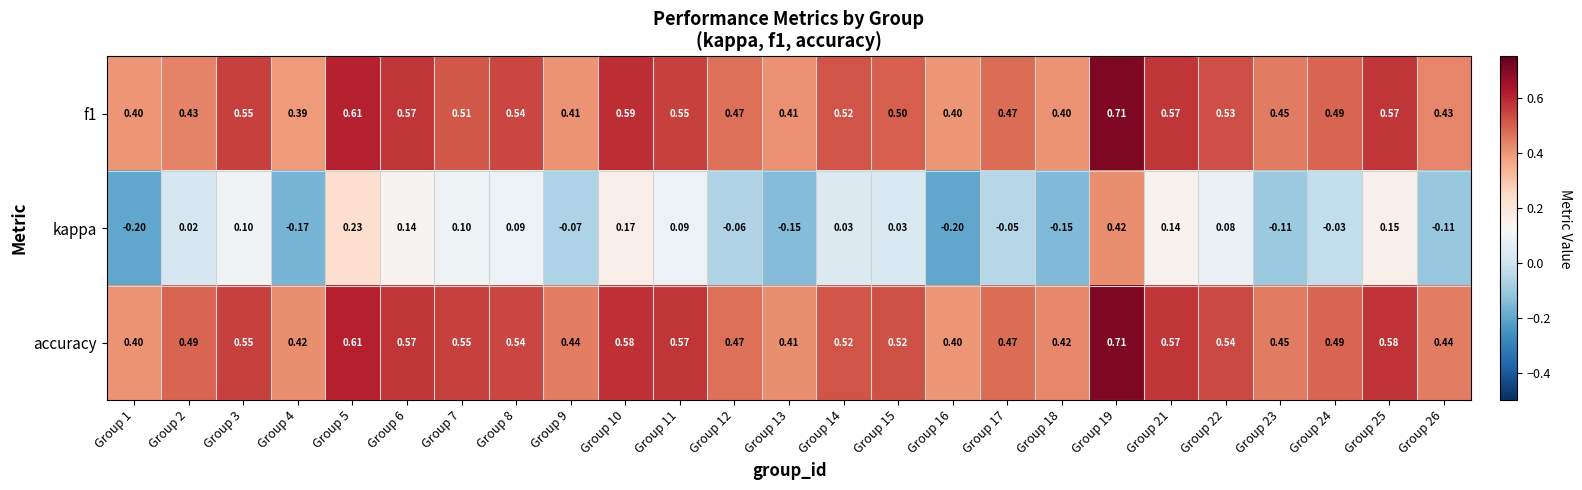

Which series has the largest range (max minus min)?

kappa